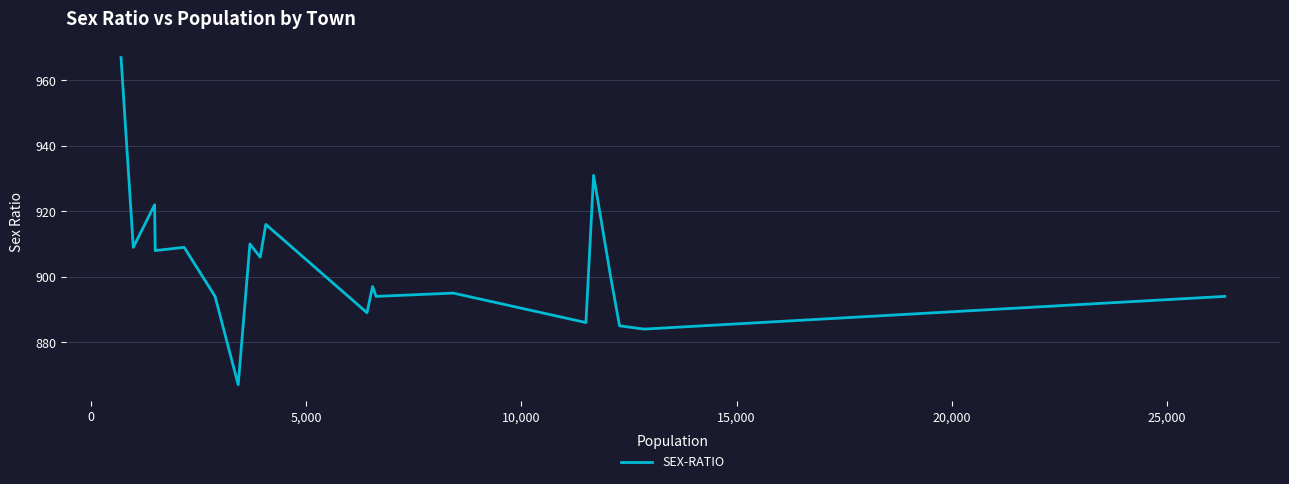

Is this an area chart (filled region under the line)?

No